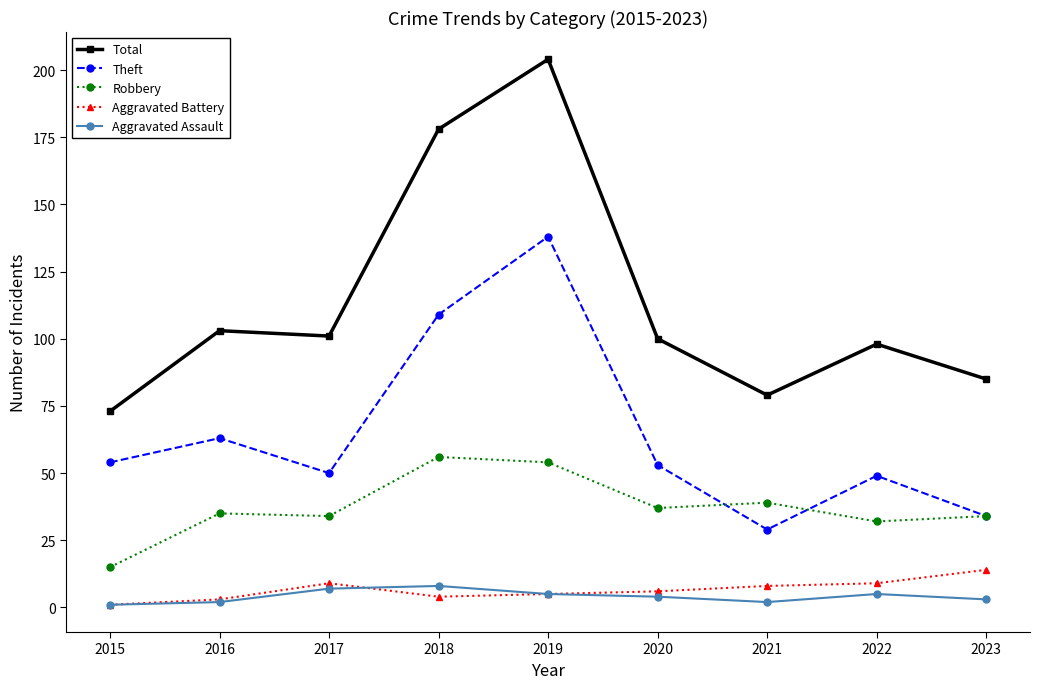

What is the maximum value shown in the chart?

204